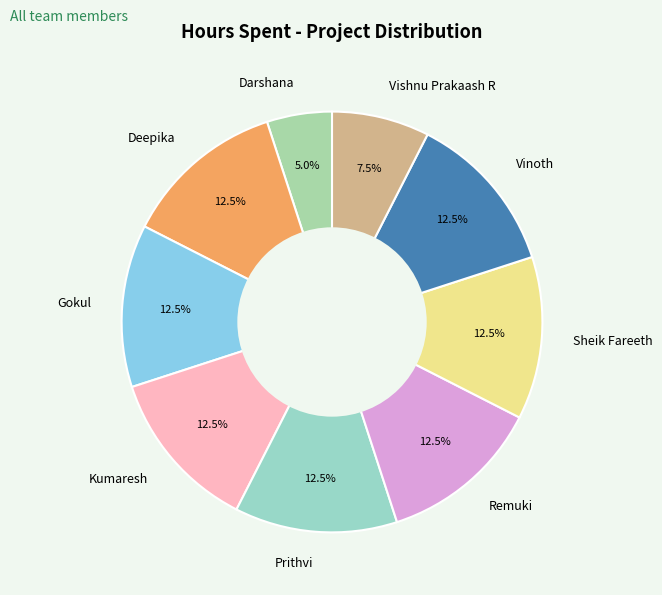

Which slice is the smallest?

Darshana